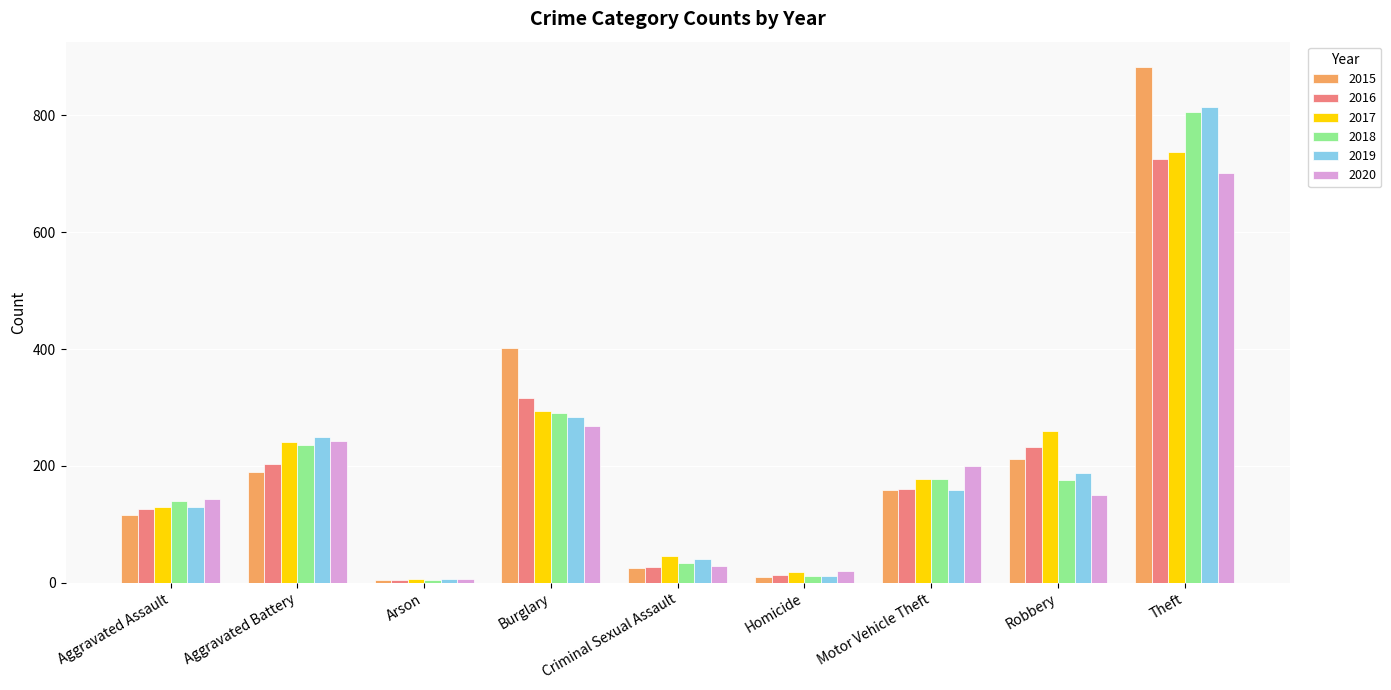

At which label does 2019 reach its peak?

Theft